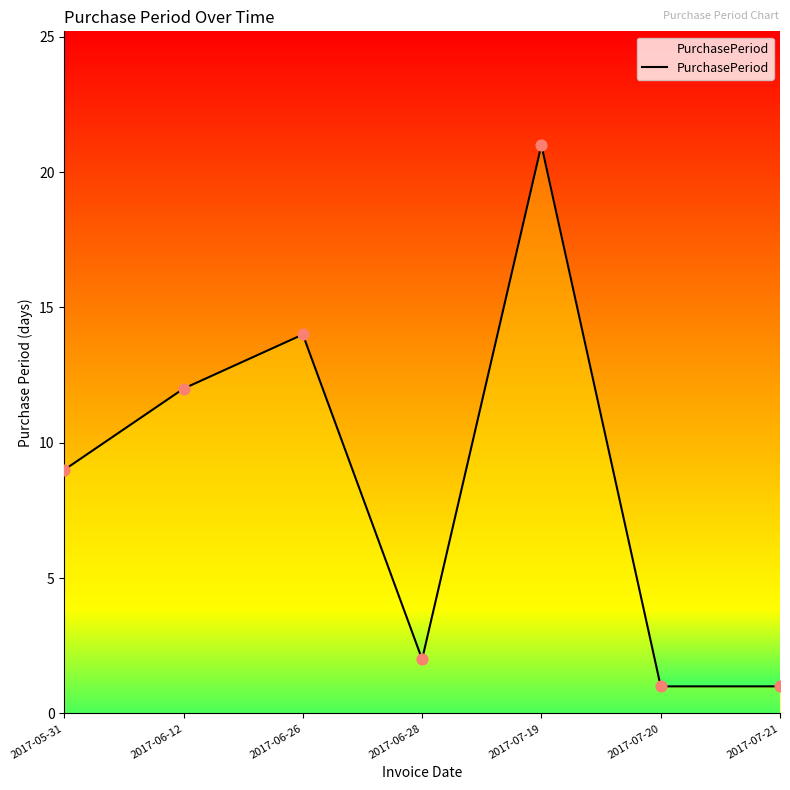

What is the change in value from 2017-06-26 to 2017-07-20?

-13